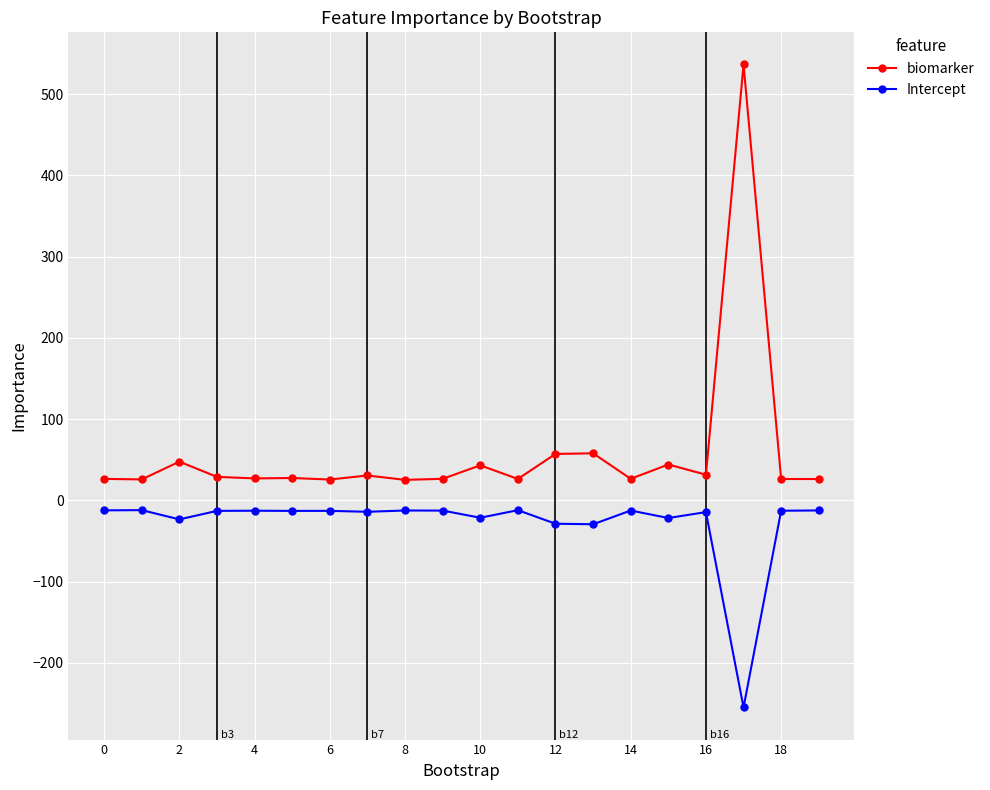

What is the value of the biomarker point at the 16th from the left?

44.1